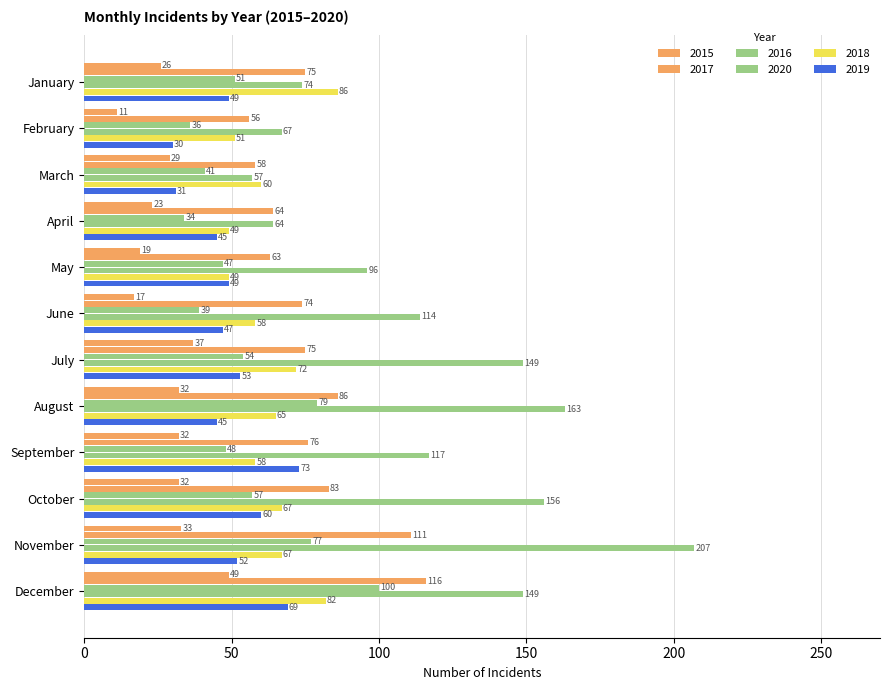

The value of 2019 at December is 14. True or false?

False